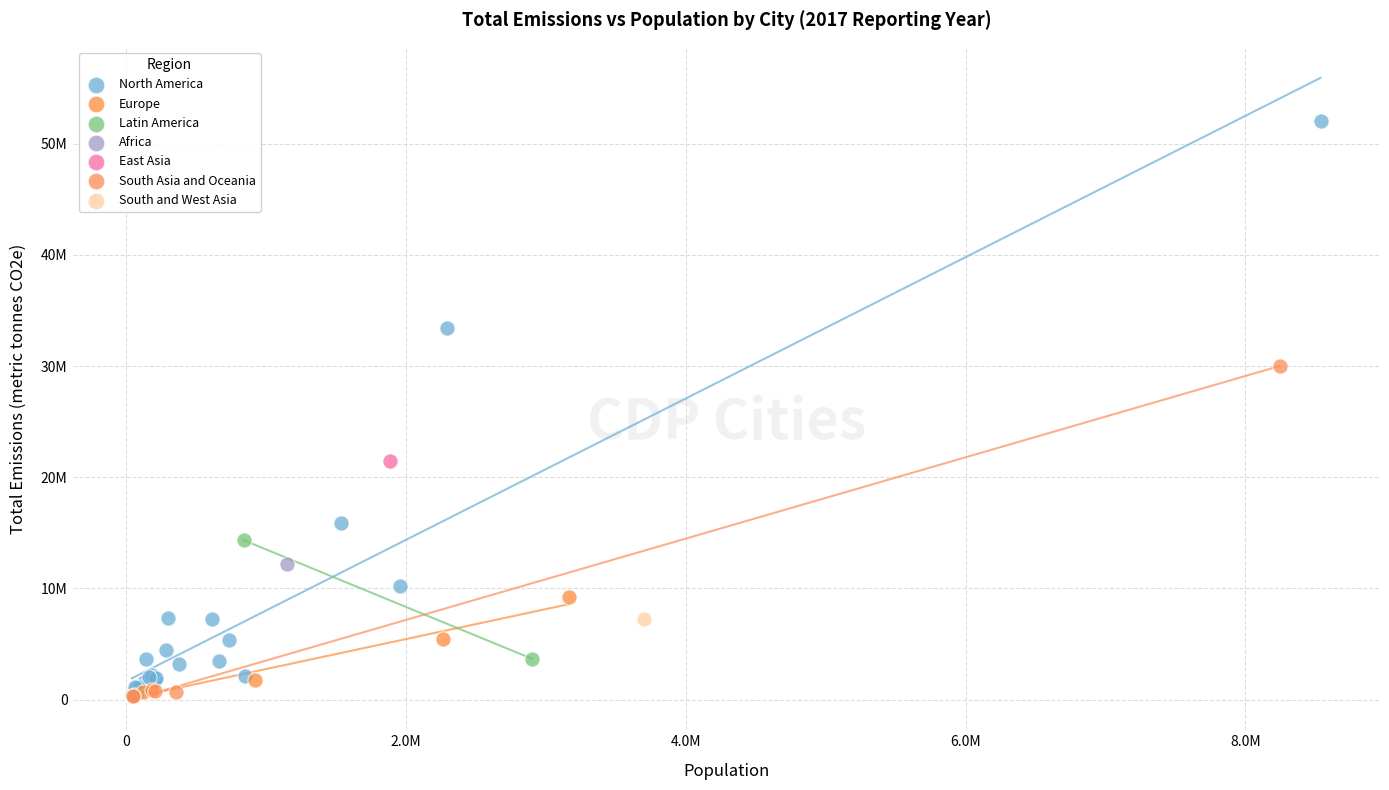

What are all the series names shown in the legend?

North America, Europe, Latin America, Africa, East Asia, South Asia and Oceania, South and West Asia